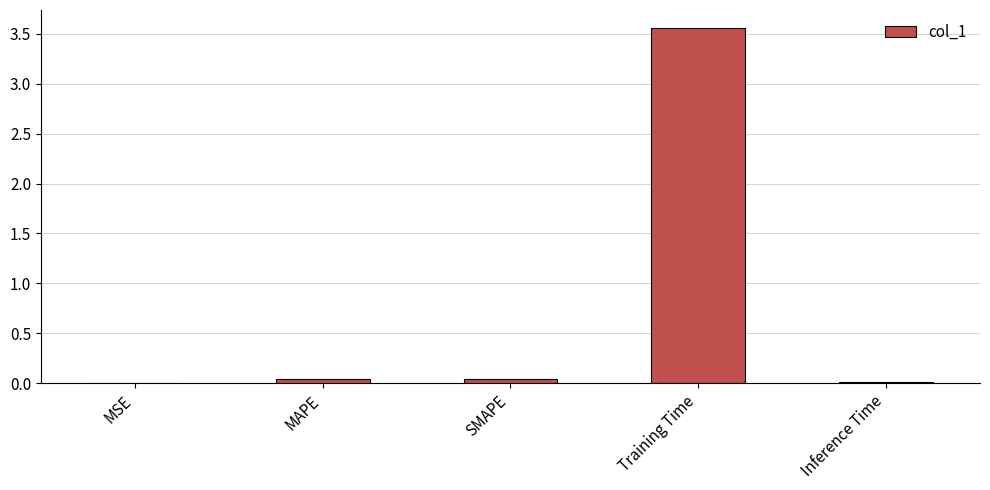

Which label corresponds to the largest value in the chart?

Training Time